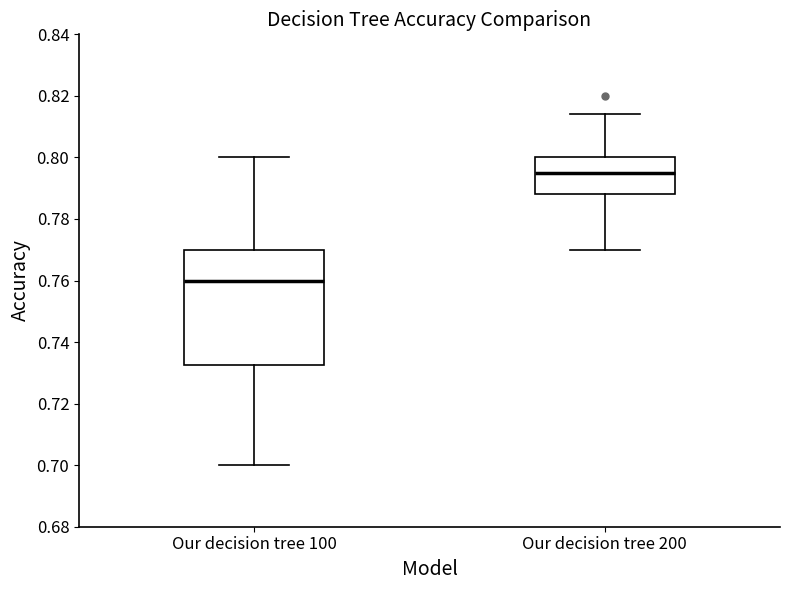

Reading left to right, read every box against the y-axis: the position of its median line, the range the box covers, and the ends of its whiskers. The values are not printed on the chart, so give them approximately, as read against the axis.

Our decision tree 100: median 0.760, box 0.732 to 0.770, whiskers 0.700 to 0.800
Our decision tree 200: median 0.796, box 0.788 to 0.800, whiskers 0.770 to 0.814